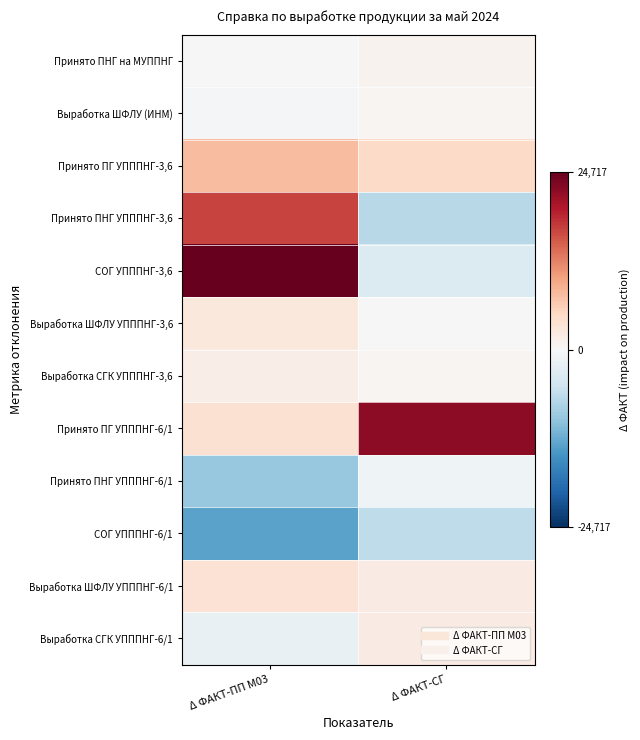

How many categories are shown in the chart?

2